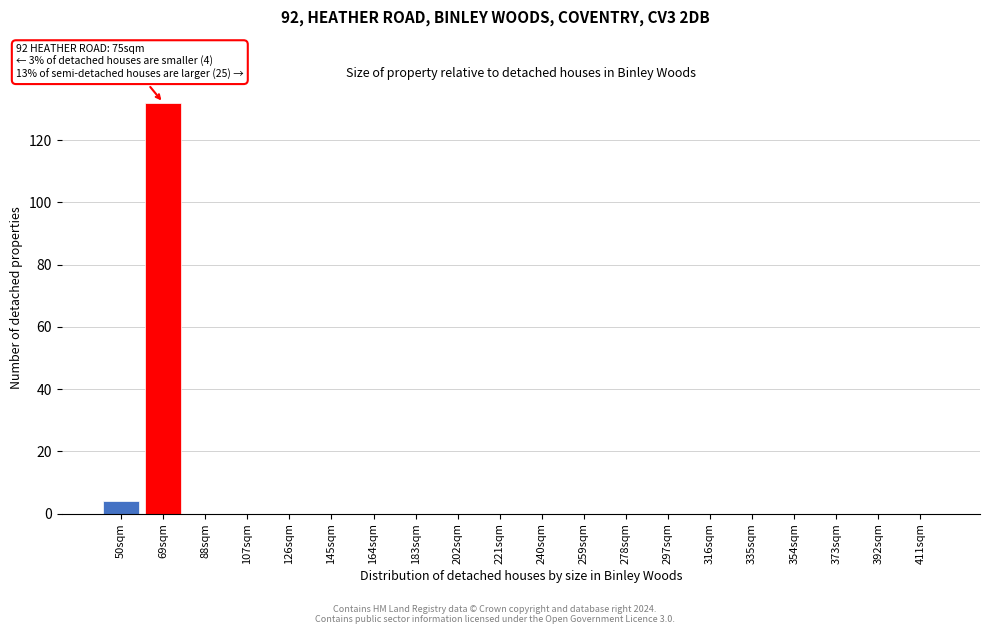

Reading left to right, transcribe all the data shown in this chart.

50sqm=4	69sqm=132	88sqm=0	107sqm=0	126sqm=0	145sqm=0	164sqm=0	183sqm=0	202sqm=0	221sqm=0	240sqm=0	259sqm=0	278sqm=0	297sqm=0	316sqm=0	335sqm=0	354sqm=0	373sqm=0	392sqm=0	411sqm=0